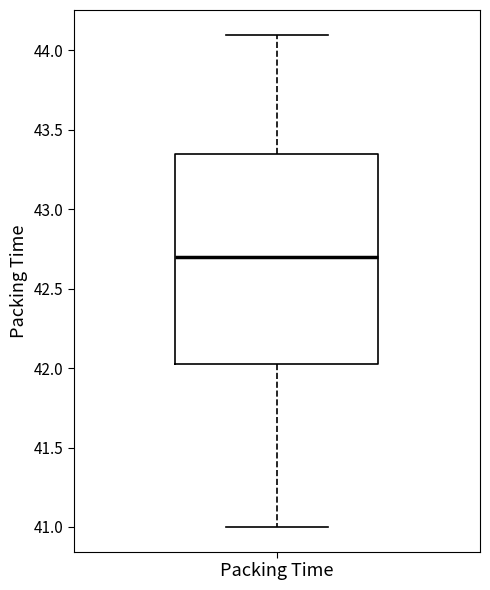

Transcribe this box plot: give where the median line is, the range the box spans, and where the two whiskers end, as read against the y-axis. The values are not printed on the chart, so give them approximately, as read against the axis.

median 42.70, box 42.05 to 43.35, whiskers 41.00 to 44.10